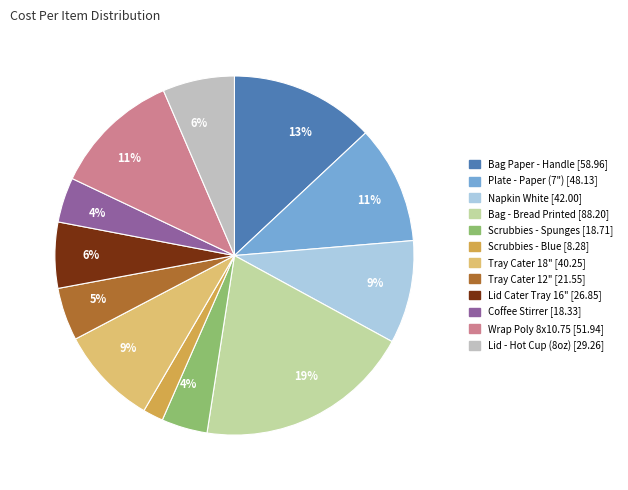

To the nearest percent, what is the average slice percentage?

8%